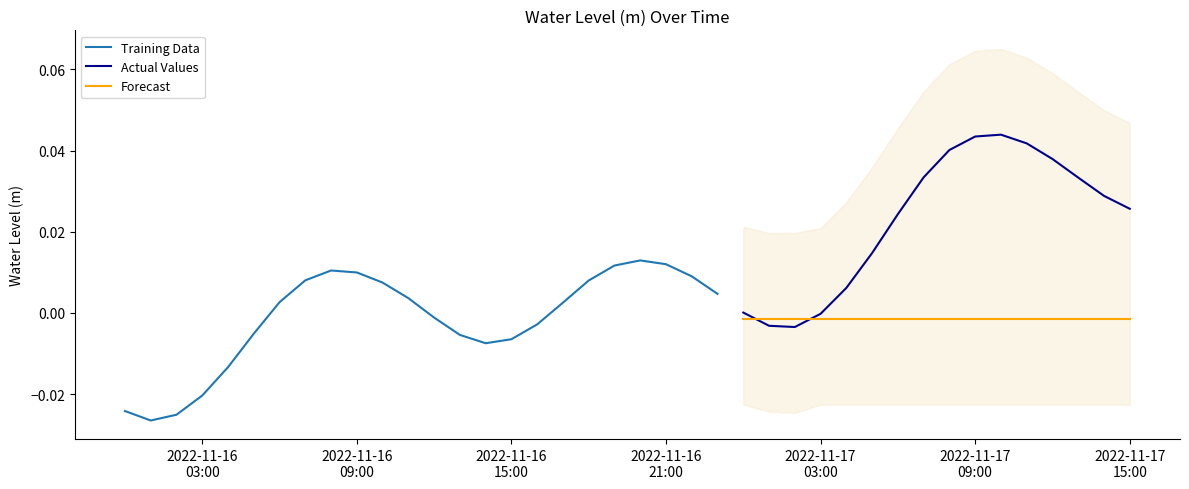

What is the label of the 31st point from the right?

2022-11-16 09:00:00